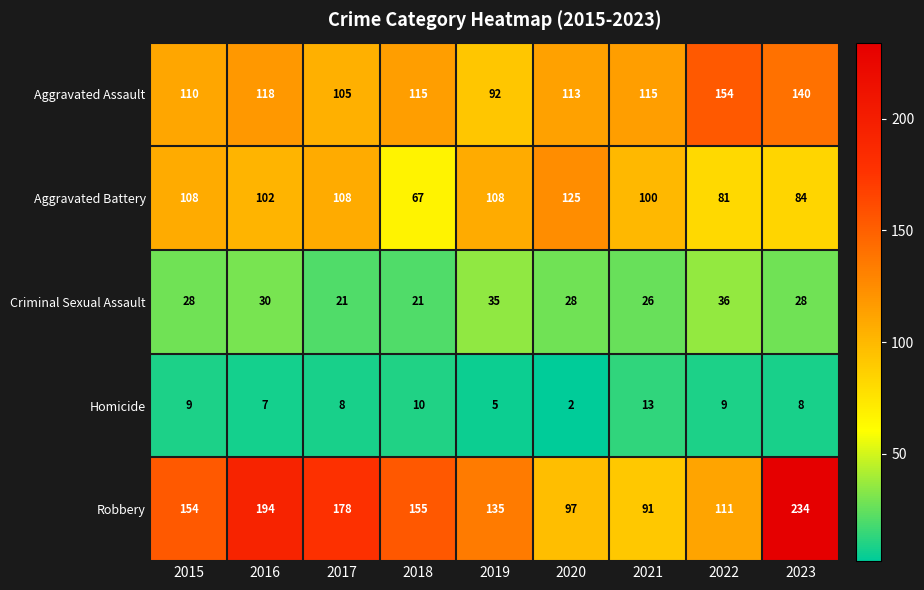

At which label is Homicide closest to 7?

2016